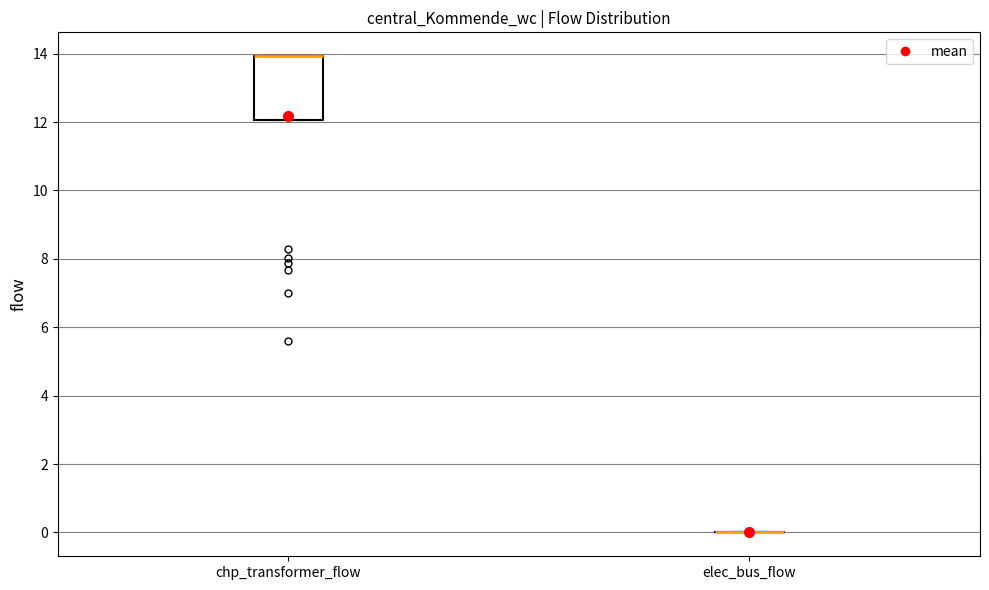

Comparing the boxes themselves (not the whiskers), which one is the tallest?

chp_transformer_flow